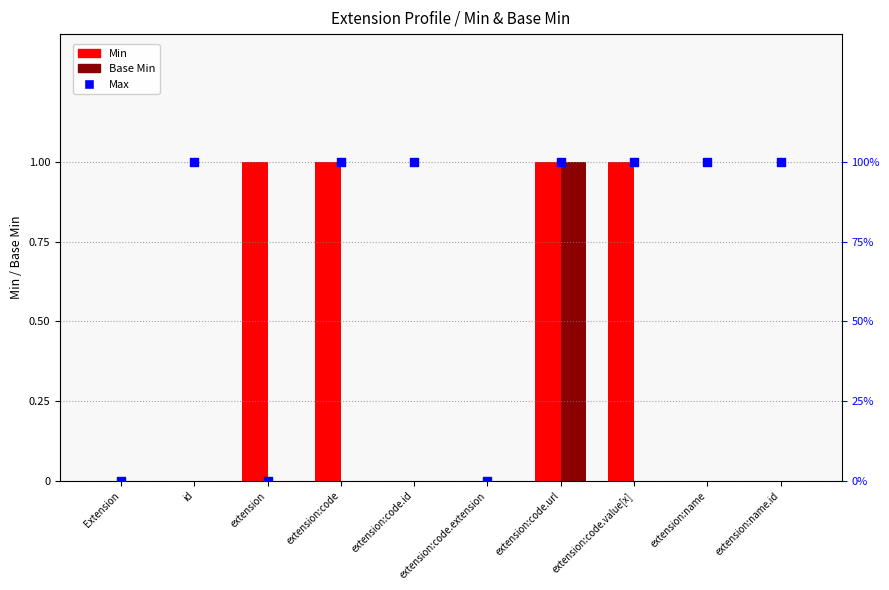

What is the total value across all series at extension:name.id?

1